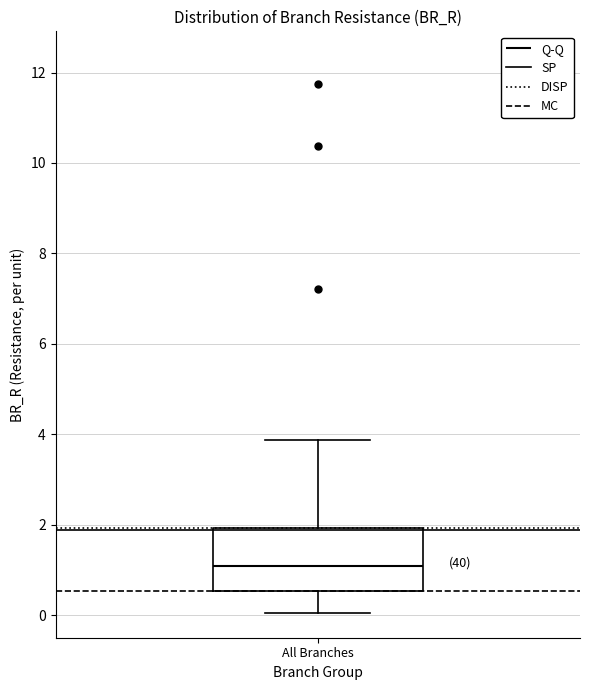

Read this box plot against the y-axis: the position of the median line, the range covered by the box, and the ends of both whiskers. The values are not printed on the chart, so give them approximately, as read against the axis.

median 1.0, box 0.6 to 2.0, whiskers 0.0 to 3.8